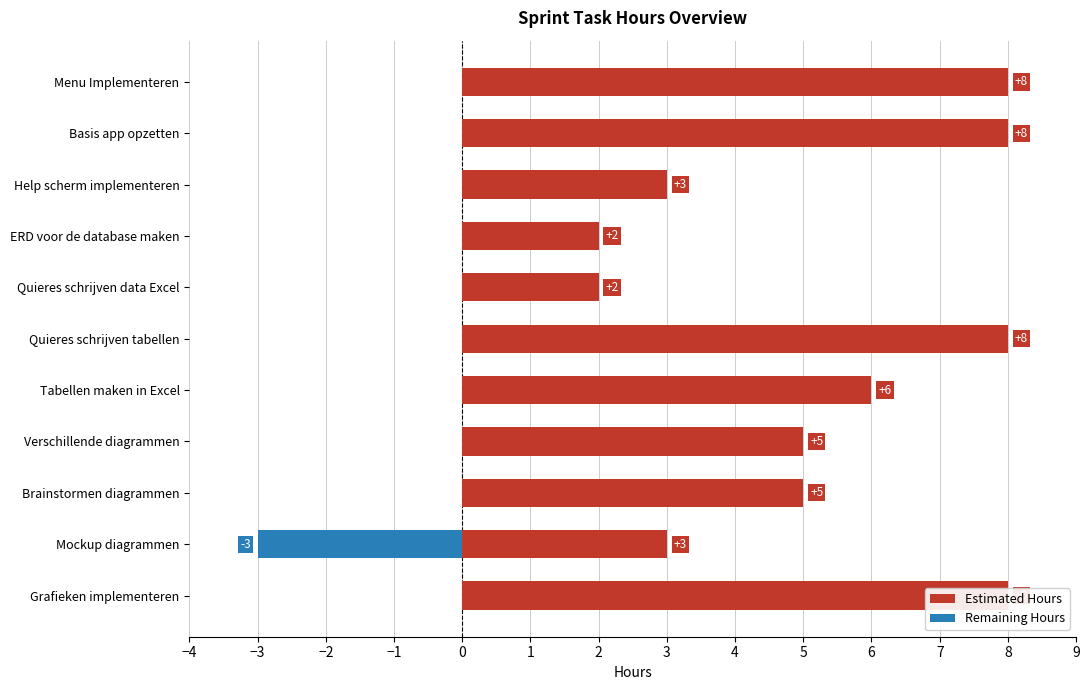

How many negative values does the Remaining Hours series have?

1